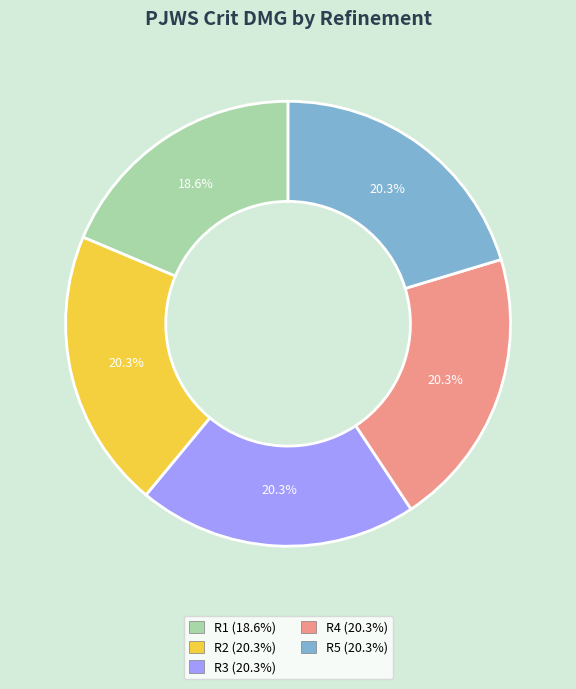

Is it true that R2 is 13% of the pie?

False